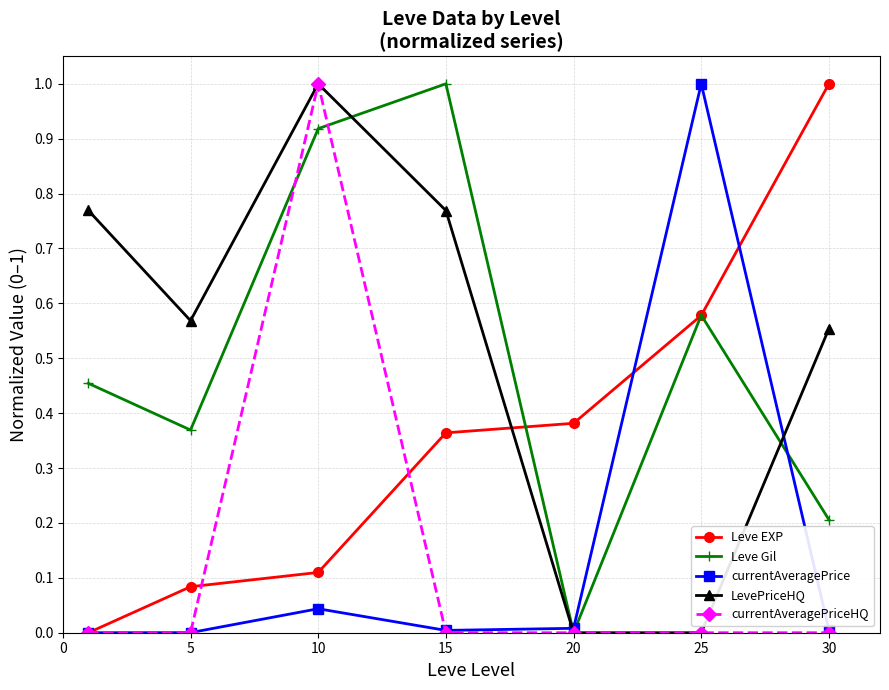

In LevePriceHQ, how many points are higher than both neighbors (excluding endpoints)?

1